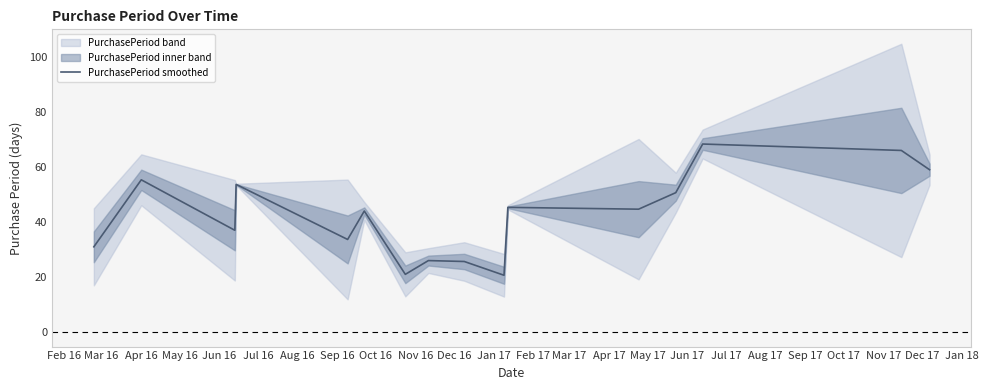

What is the lowest value of the PurchasePeriod smoothed series?

20.7